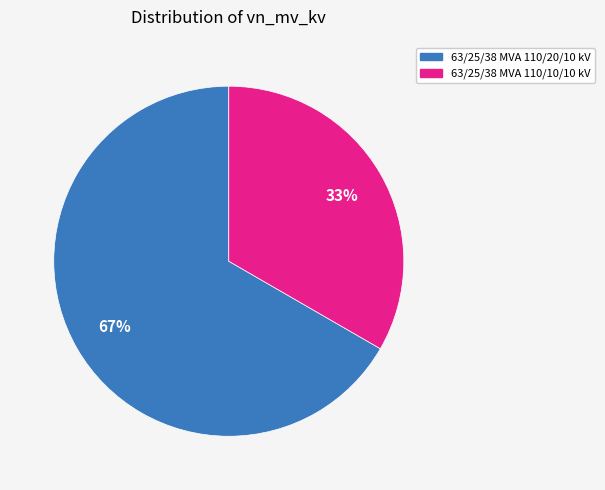

To the nearest percent, what is the combined percentage of 63/25/38 MVA 110/10/10 kV and 63/25/38 MVA 110/20/10 kV?

100%